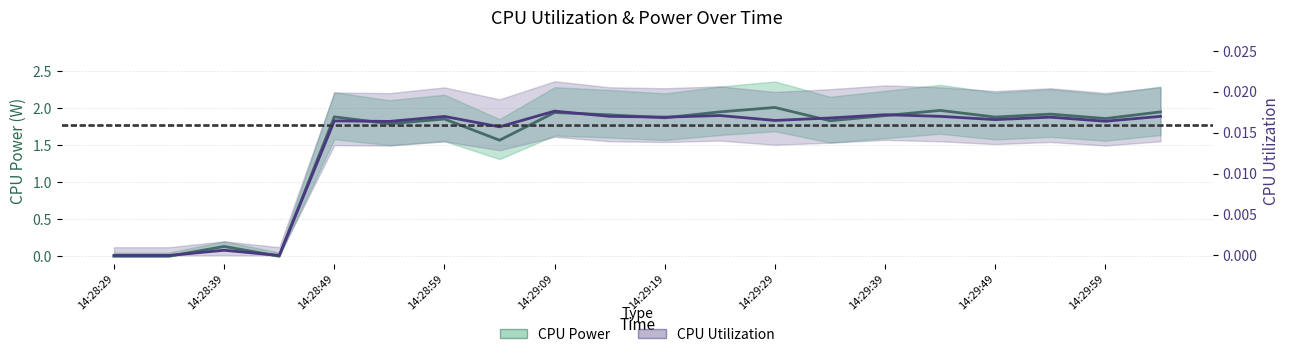

At 14:28:29, list the series in order from smallest to largest.

CPU Power, CPU Utilization